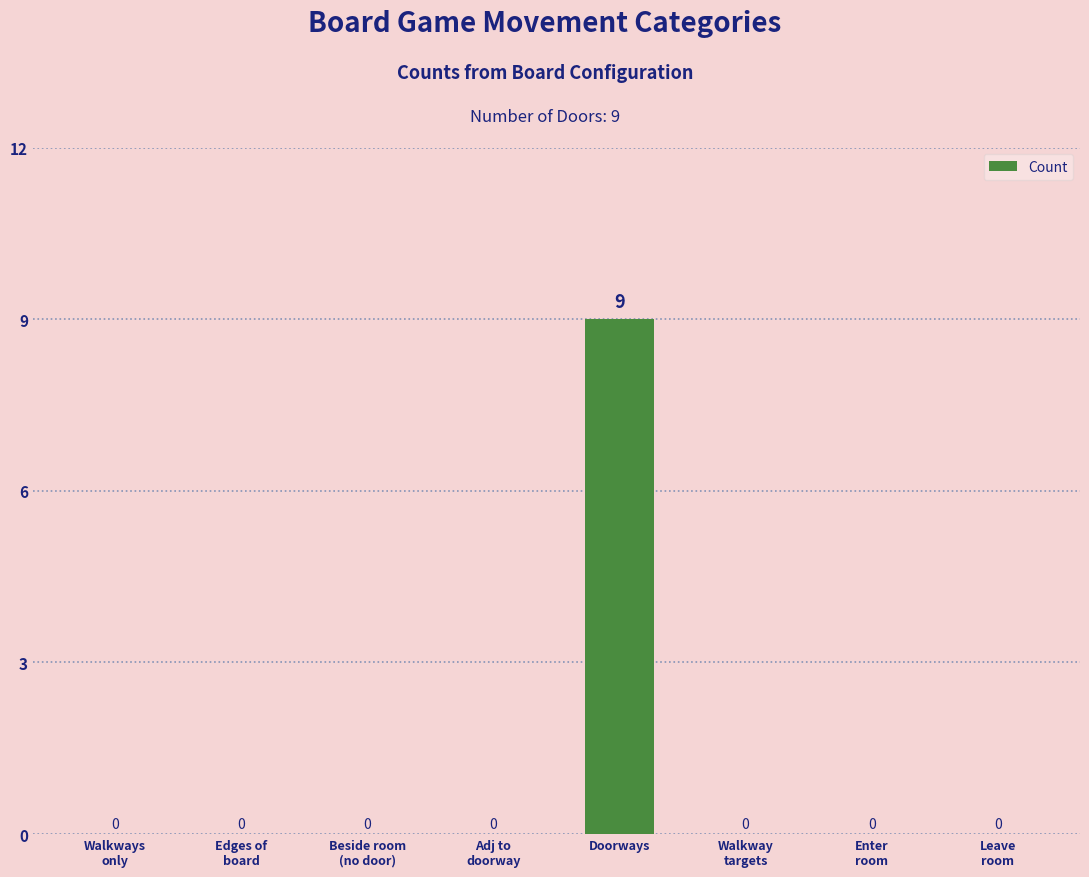

Which category has the highest value across all series?

Doorways